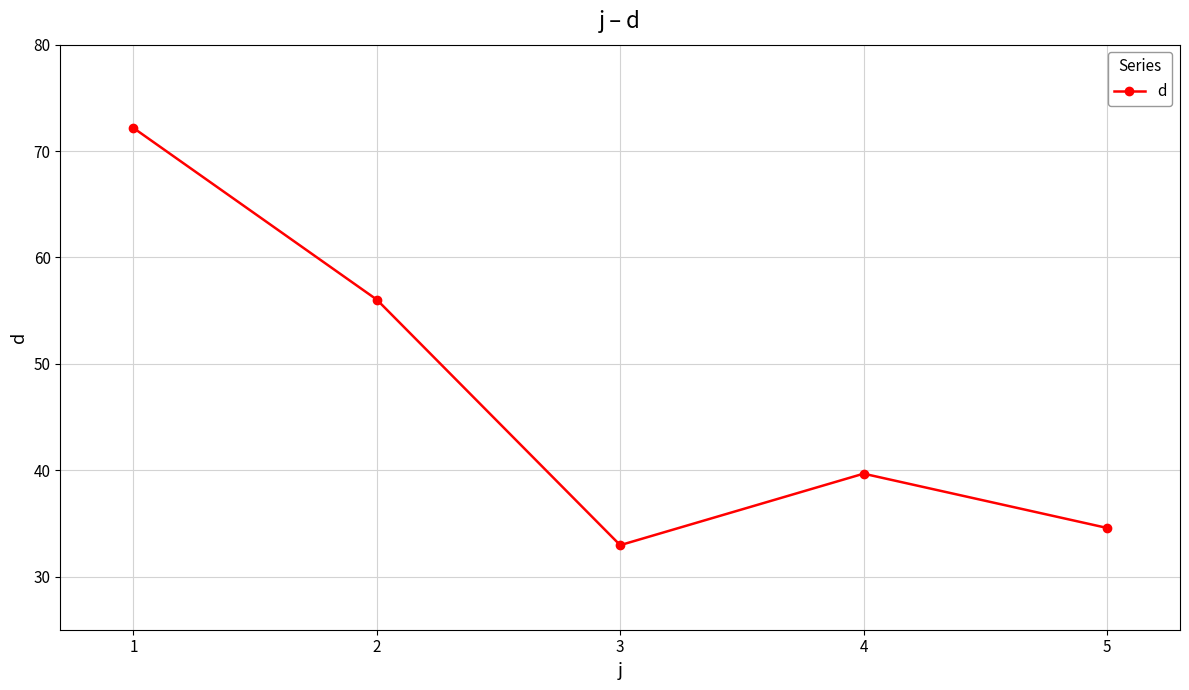

How many data points are above 39?

3